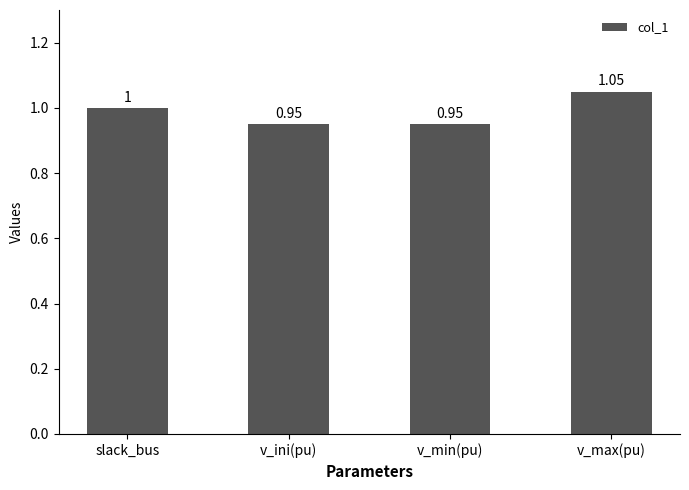

Which has a higher value, v_ini(pu) or v_max(pu)?

v_max(pu)